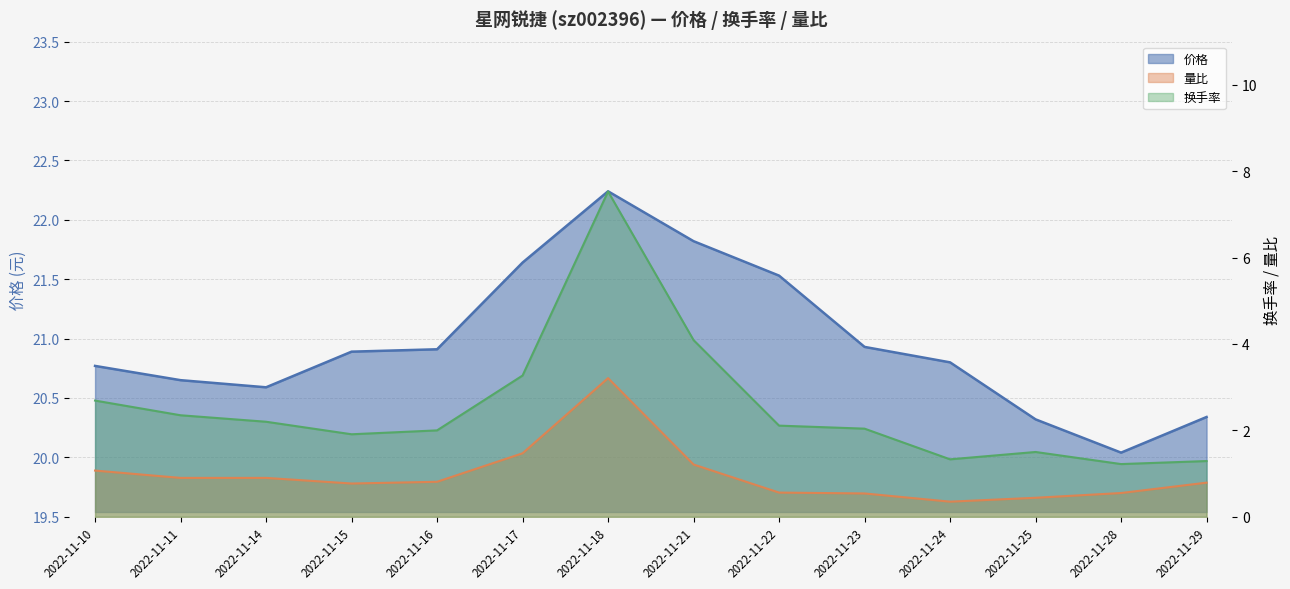

True or false: 量比 has a value of 0.2 at 2022-11-22.

False